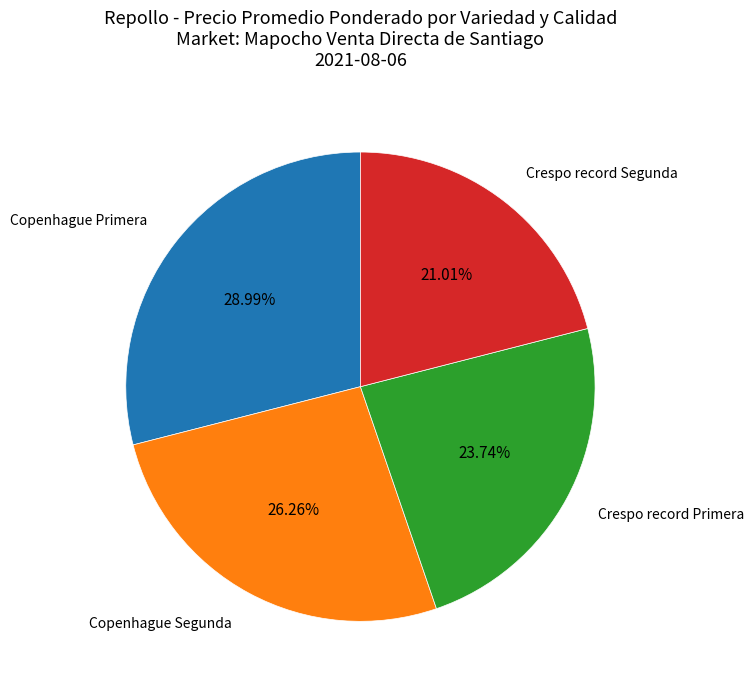

The Copenhague Primera slice represents 16% of the pie. True or false?

False